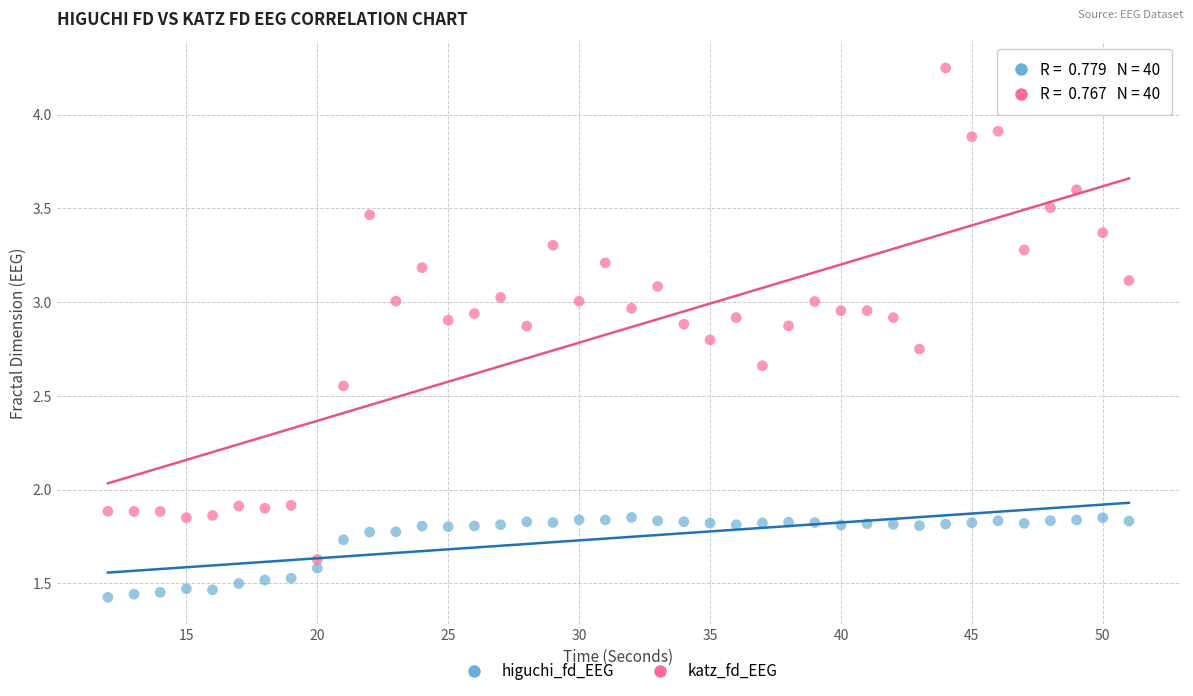

Which series contains the highest Y value?

katz_fd_EEG